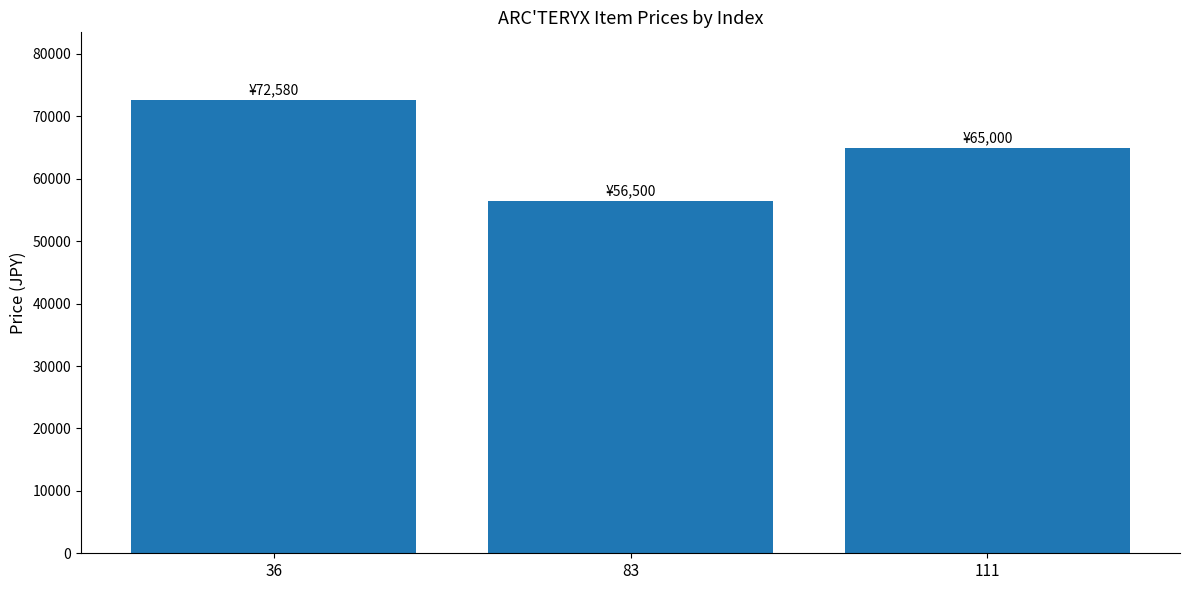

Reading left to right, extract all data points from this chart.

72580	56500	65000